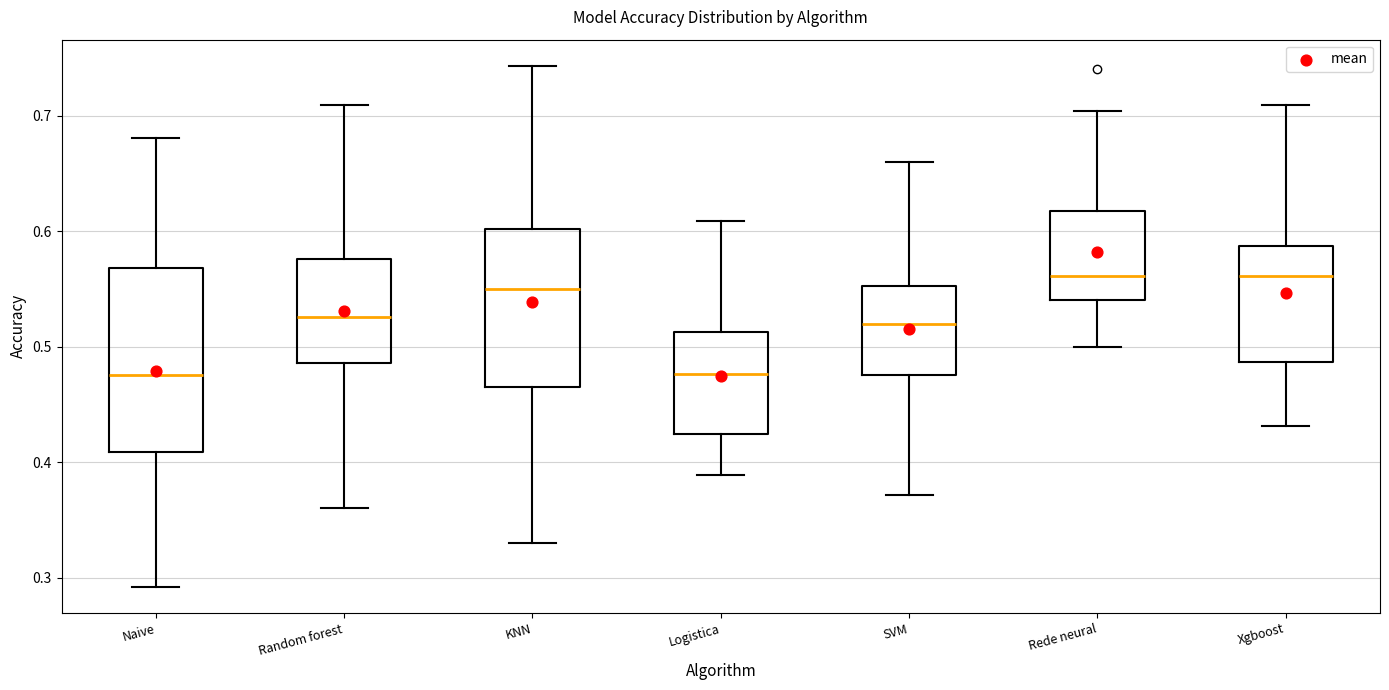

Where does the lower whisker of the box for Logistica end on the y-axis? The values are not printed on the chart, so give them approximately, as read against the axis.

0.39